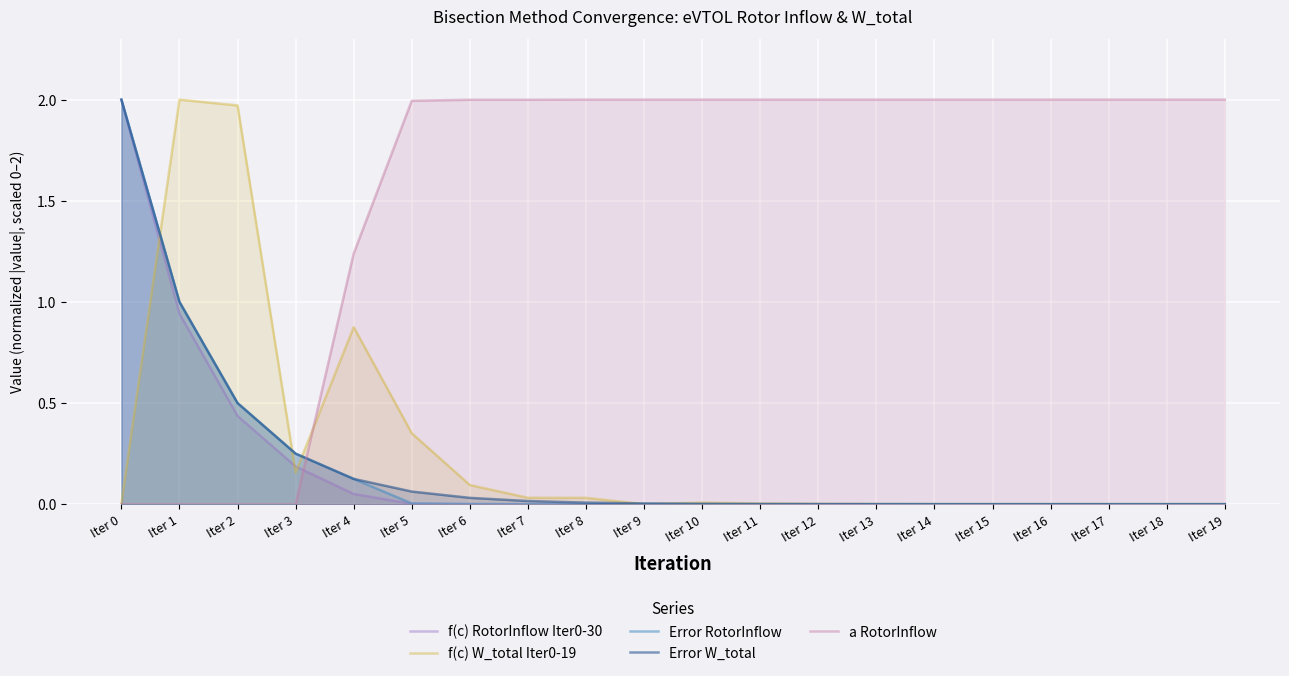

The f(c) W_total Iter0-19 series shows 0.1 at Iter 3. True or false?

False